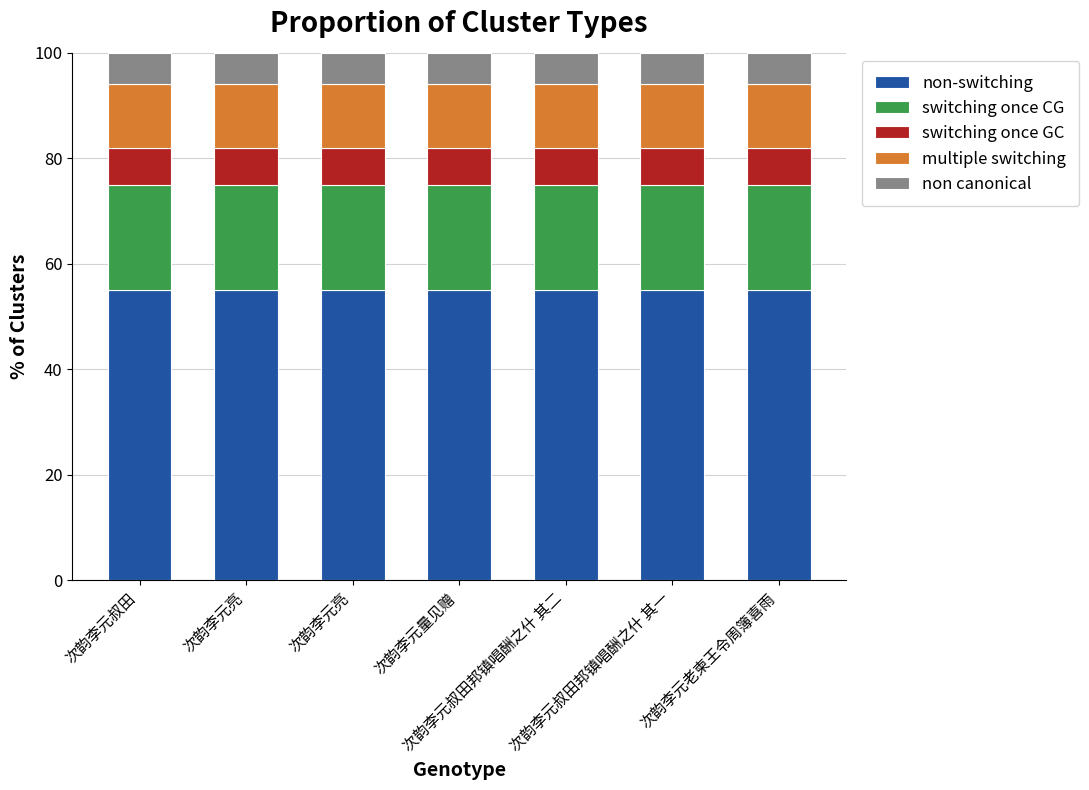

What is the average value of the non canonical series?

6.0